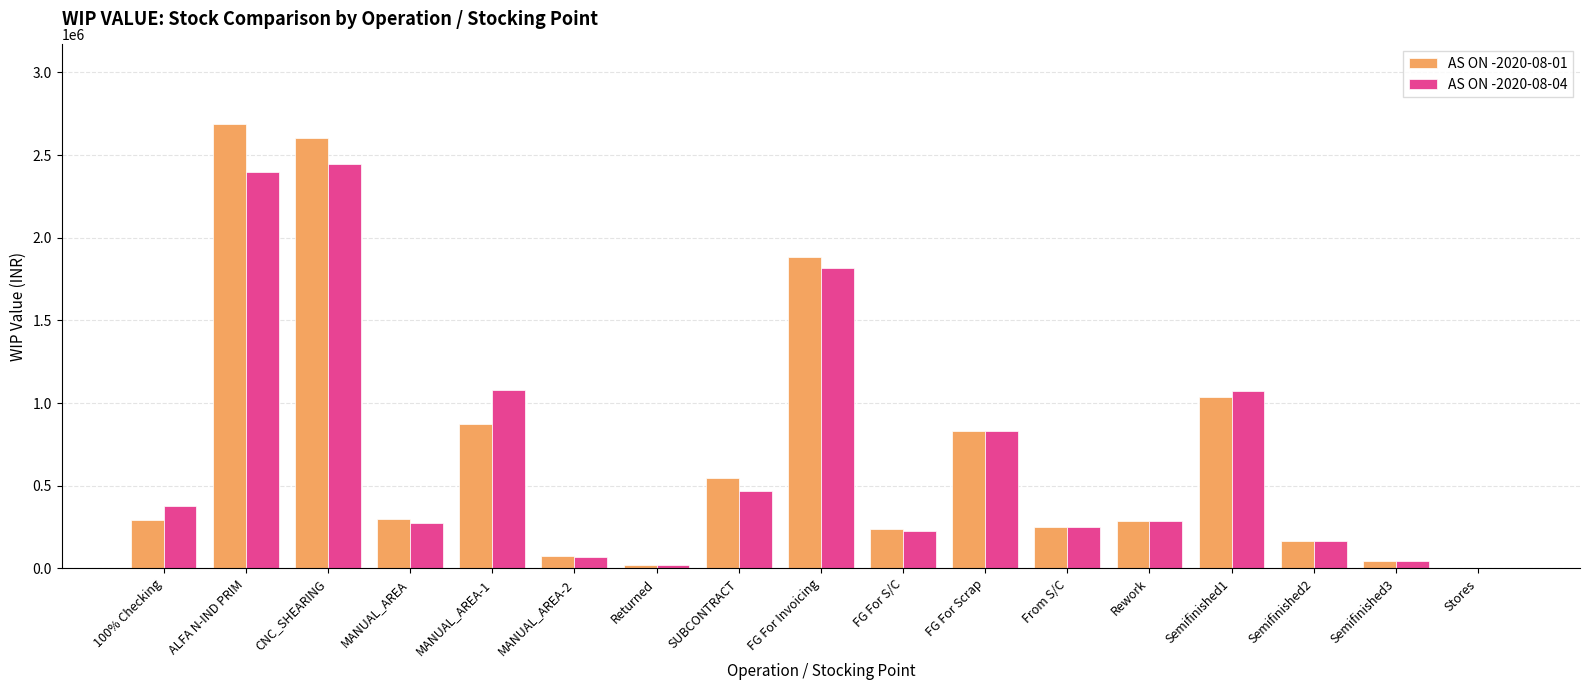

What is the sum of all AS ON -2020-08-01 values?

12137605.2